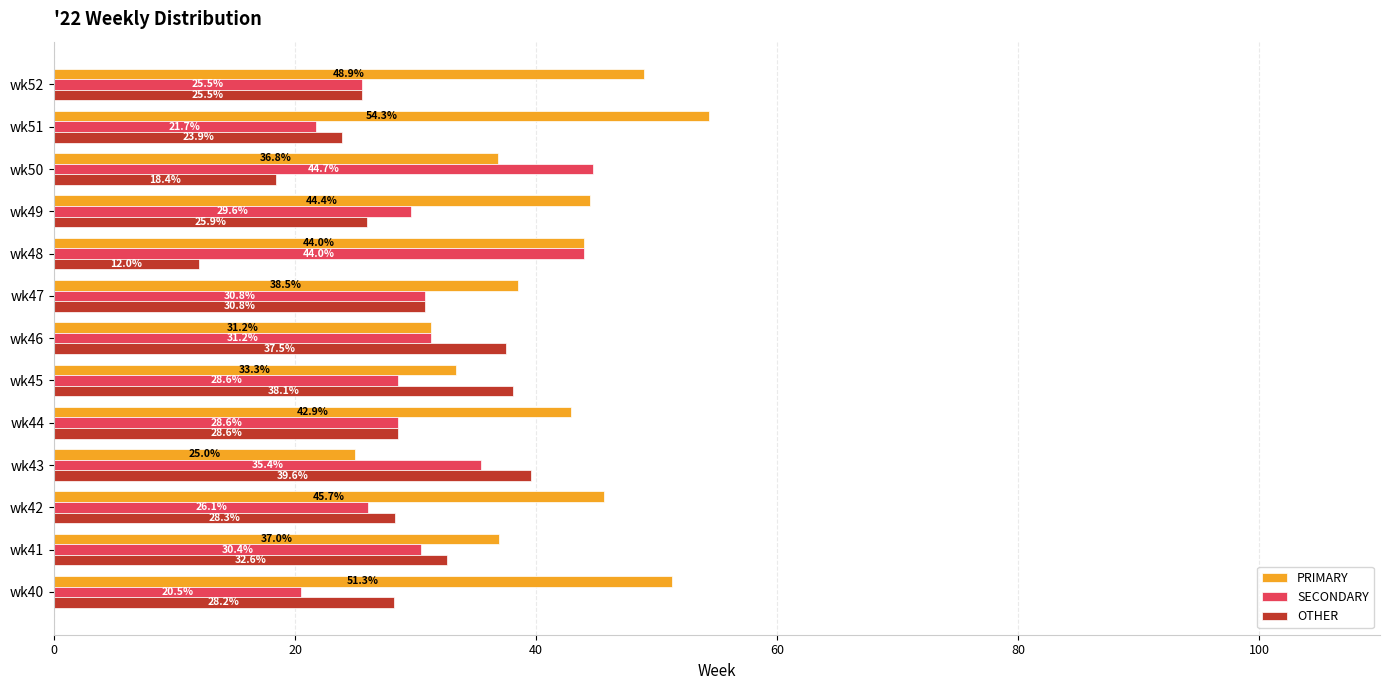

What is the spread (max minus min) of values at wk42?

19.6